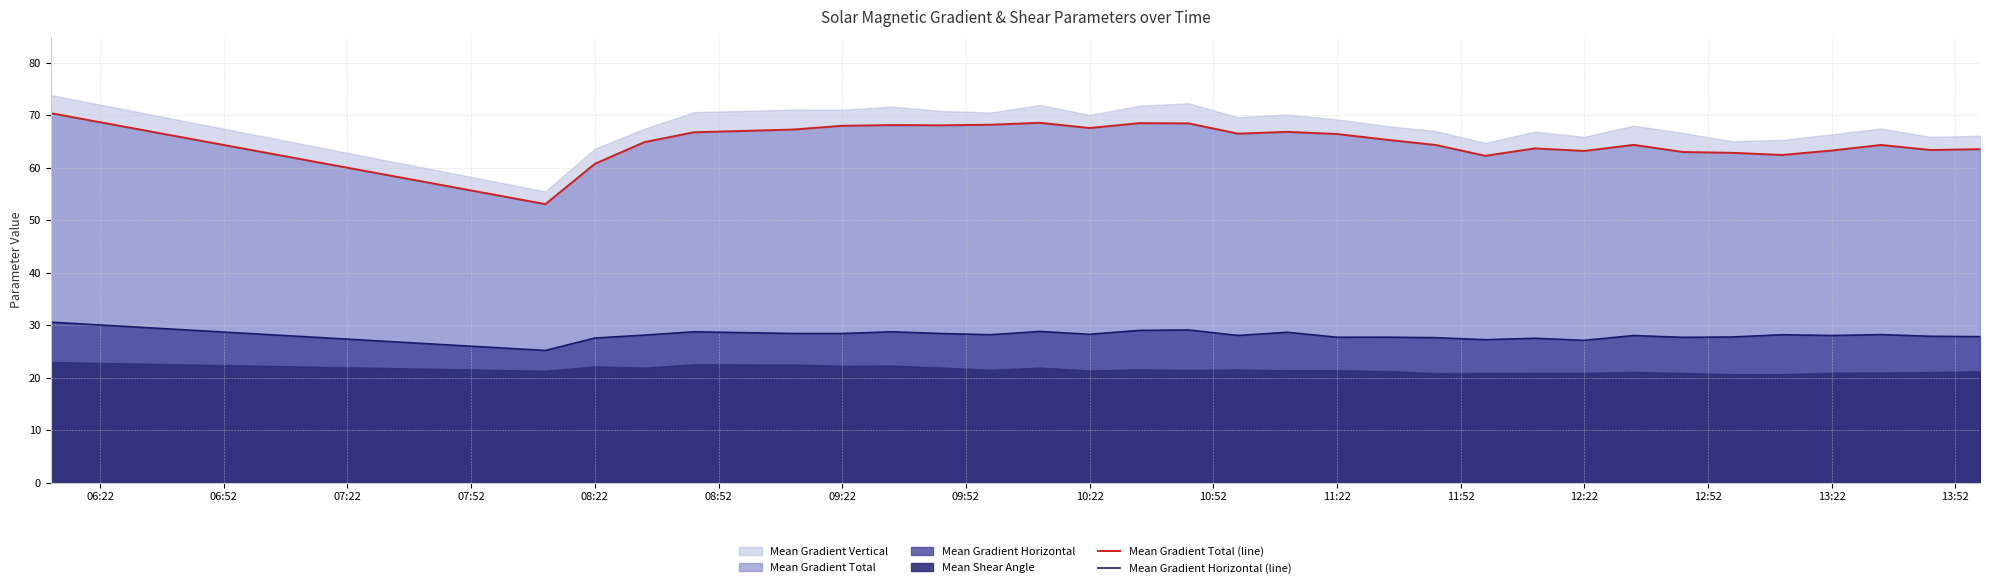

True or false: Mean Gradient Horizontal (line) and Mean Gradient Total (line) cross at least once.

False